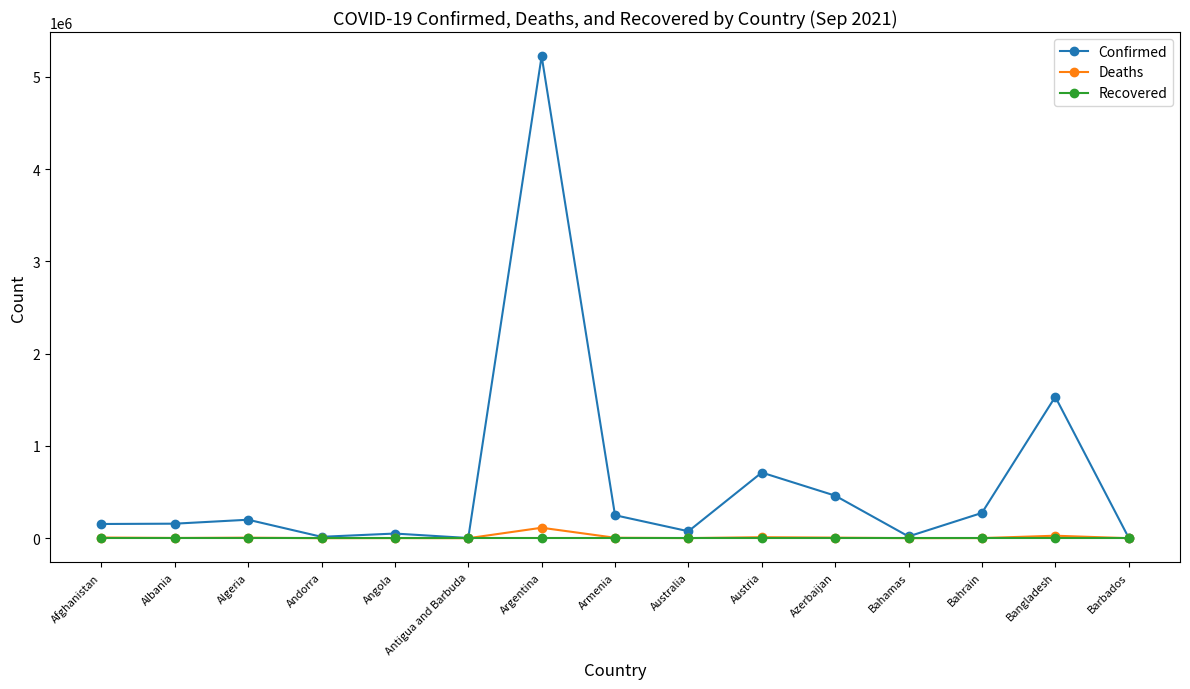

Is the value of Confirmed at Argentina greater than the value of Recovered at Armenia?

Yes